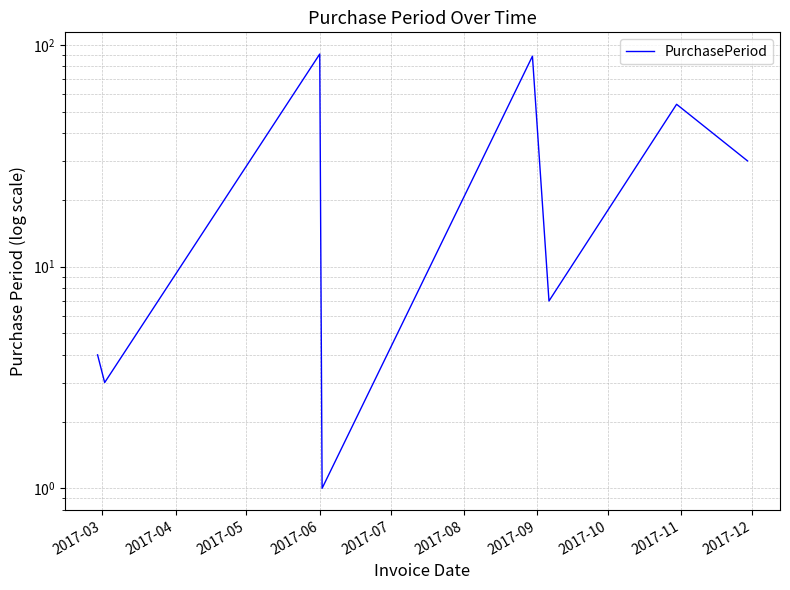

At which category does the data reach its first local peak?

2017-06